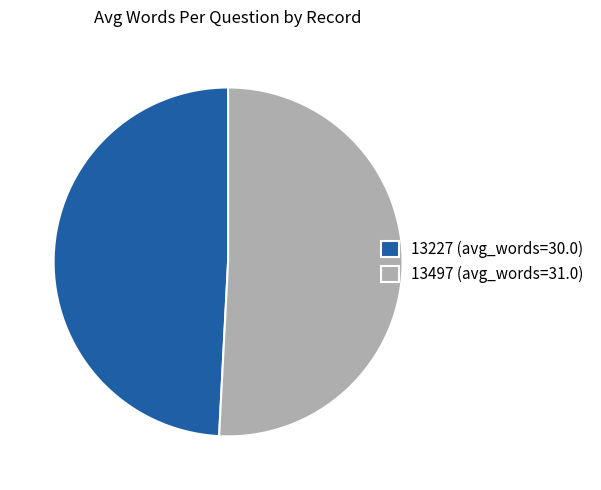

Which has a higher value, 13227 (avg_words=30.0) or 13497 (avg_words=31.0)?

13497 (avg_words=31.0)